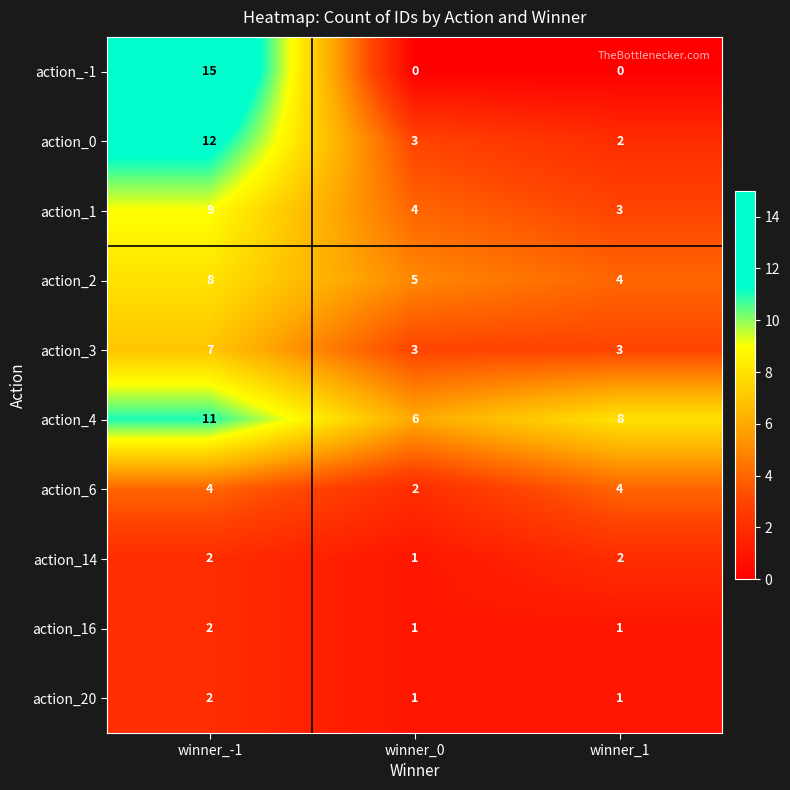

What is the difference between the maximum and minimum values in the action_-1 series?

15